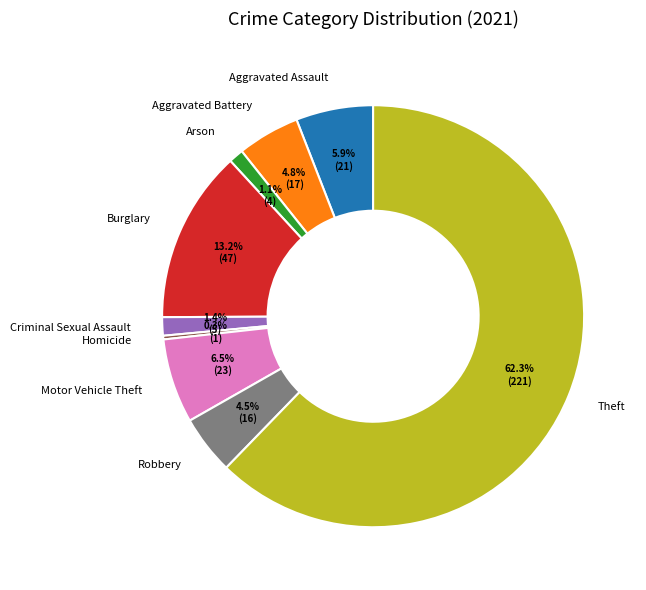

Approximately how many times larger is the value at Homicide compared to Criminal Sexual Assault?

0.2